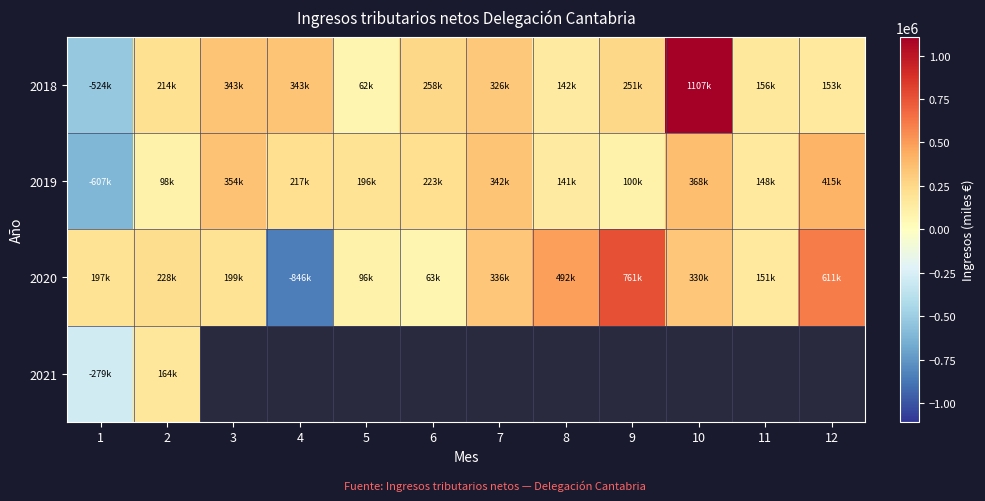

What is the difference between the maximum and minimum values in the 2019 series?

1021447.0